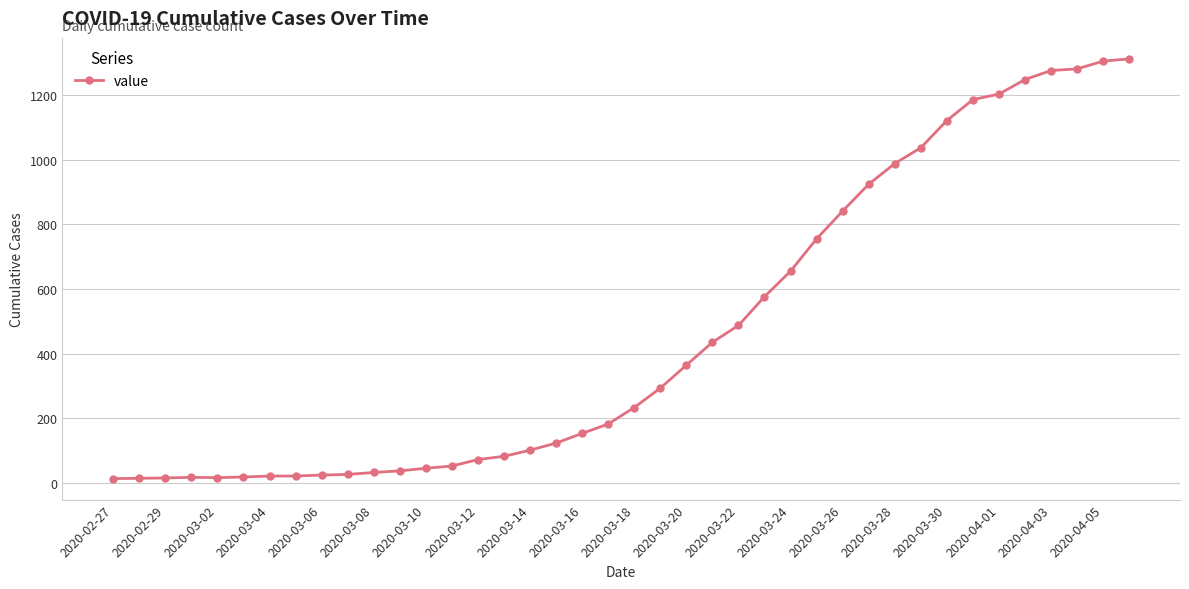

What is the difference between the maximum and minimum values?

1299